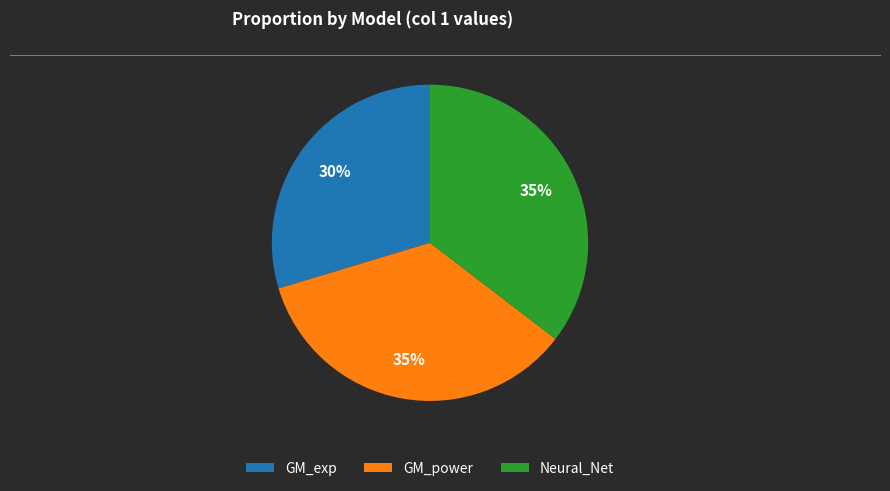

Which category has the smallest portion of the pie?

GM_exp